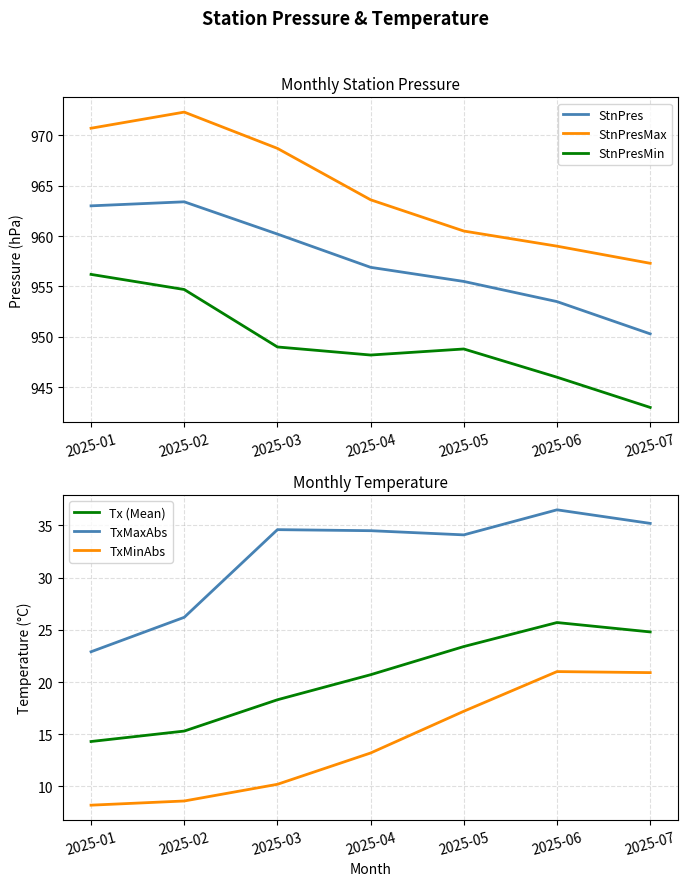

What is the spread (max minus min) of values at 2025-02?

963.7